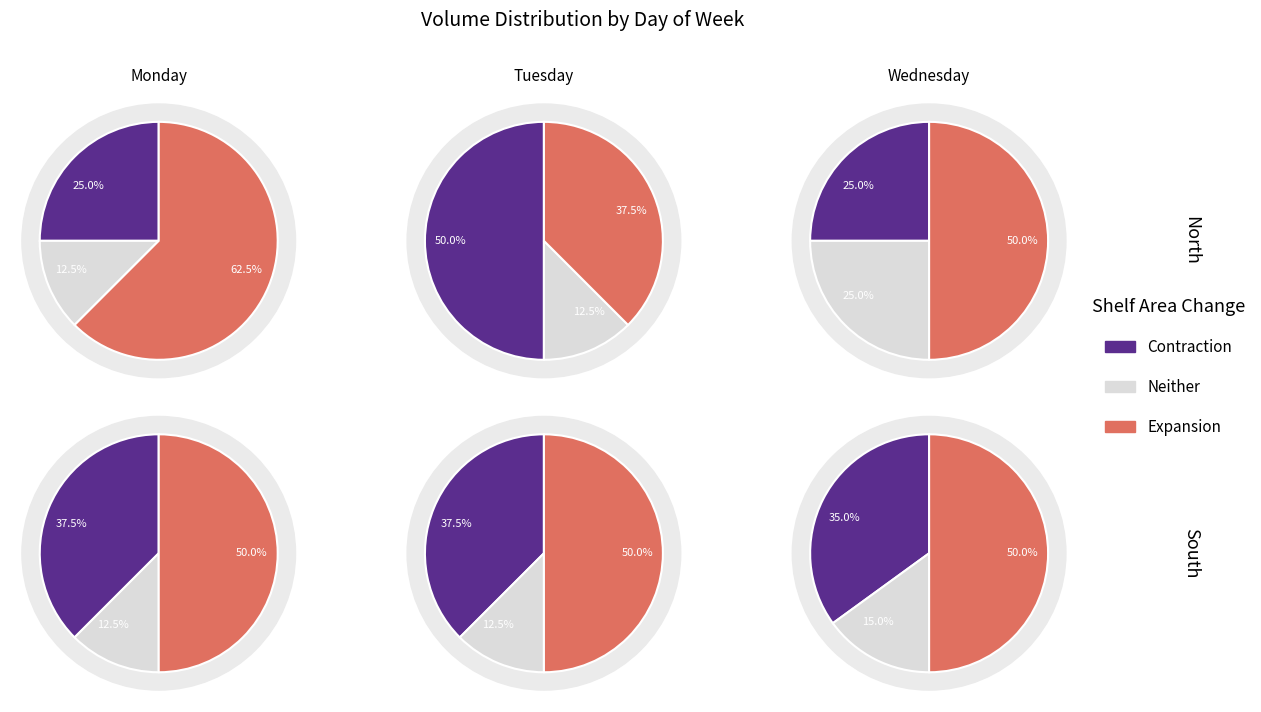

The Wednesday slice represents 28% of the pie. True or false?

False